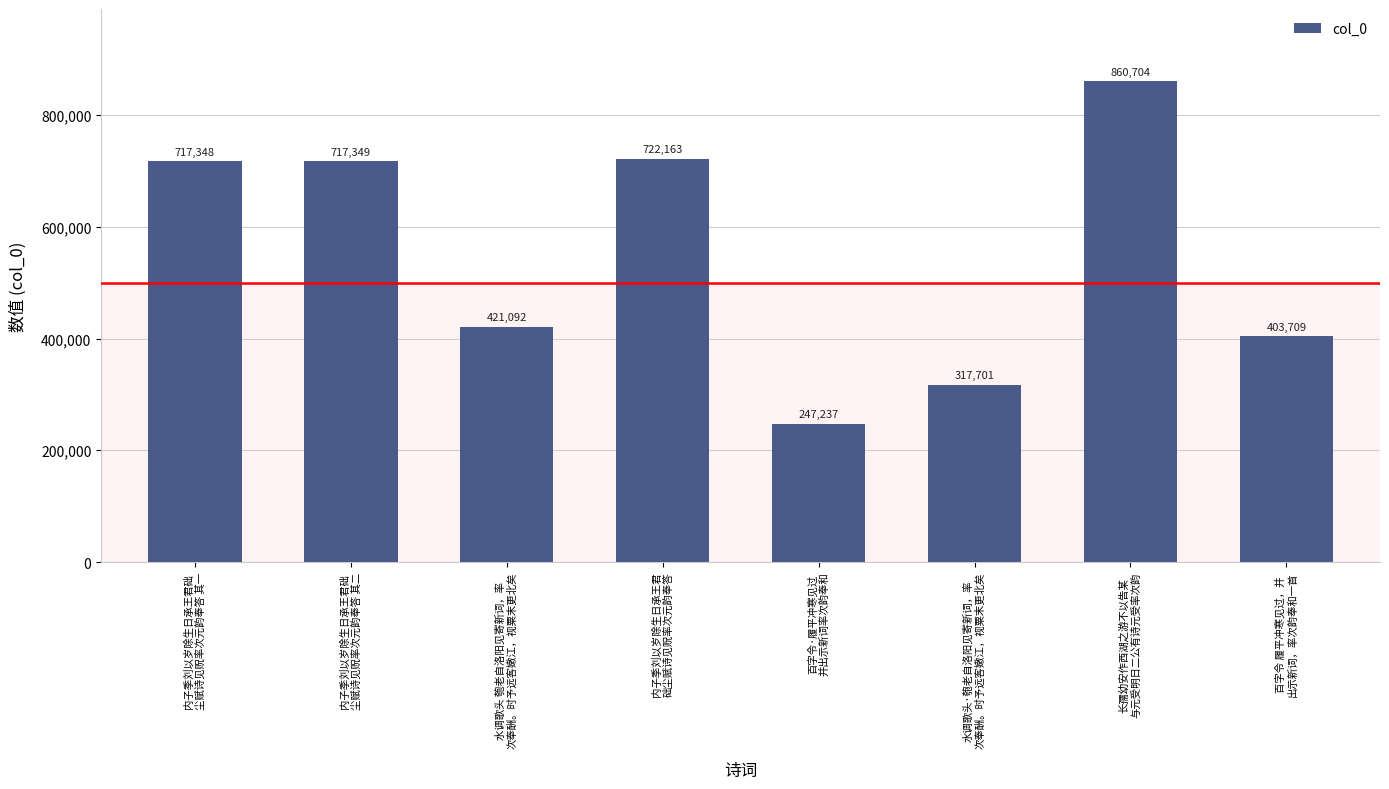

Reading left to right, what are all the values shown in this chart?

内子季刘以岁除生日承王君础
尘赋诗见贶率次元韵奉答 其一=717348	内子季刘以岁除生日承王君础
尘赋诗见贶率次元韵奉答 其二=717349	水调歌头 匏老自洛阳见寄新词，率
次奉酬。时予远客嫩江，视粟末更北矣=421092	内子季刘以岁除生日承王君
础尘赋诗见贶率次元韵奉答=722163	百字令·履平冲寒见过
并出示新词率次韵奉和=247237	水调歌头·匏老自洛阳见寄新词，率
次奉酬。时予远客嫩江，视粟末更北矣=317701	长孺幼安作西湖之游不以告某
与元受明日二公有诗元受率次韵=860704	百字令 履平冲寒见过，并
出示新词，率次韵奉和一首=403709